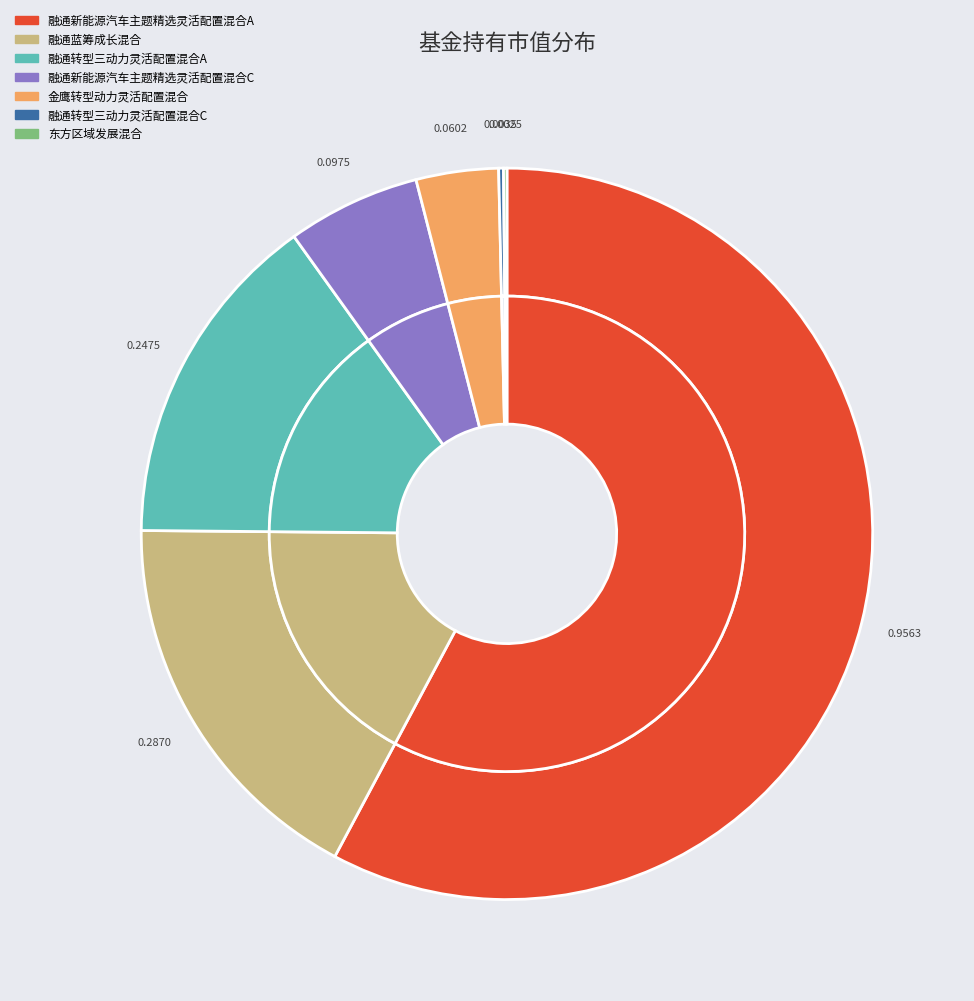

Between 融通新能源汽车主题精选灵活配置混合A and 融通蓝筹成长混合, which is larger?

融通新能源汽车主题精选灵活配置混合A